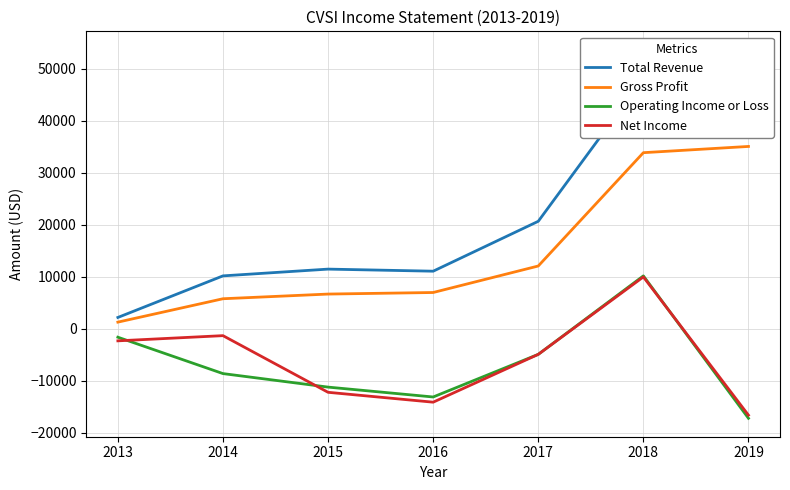

Is it true that Net Income equals 5794 at 2018?

False